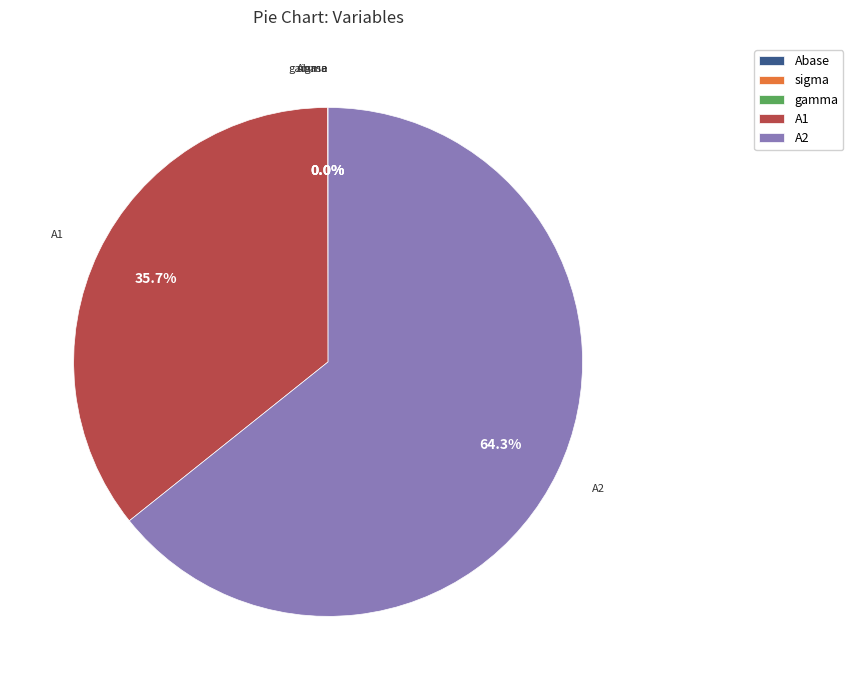

Which slice is the largest?

A2